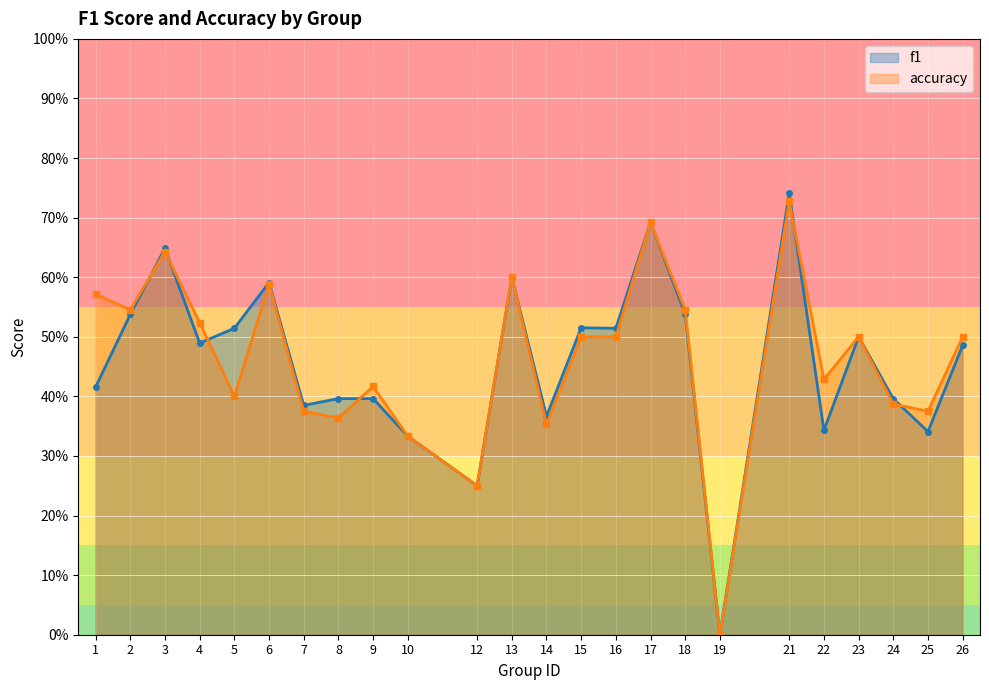

What is the value of the accuracy point at the 11th from the left?

0.2